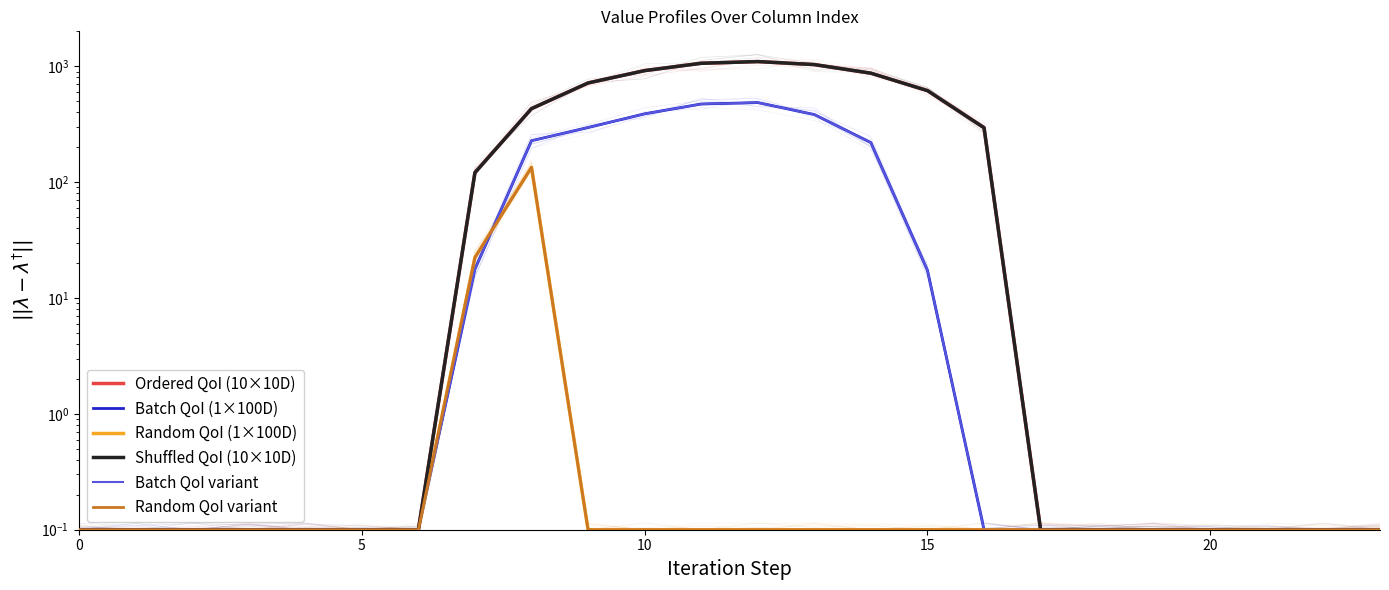

Between 7 and 21, which is larger?

7